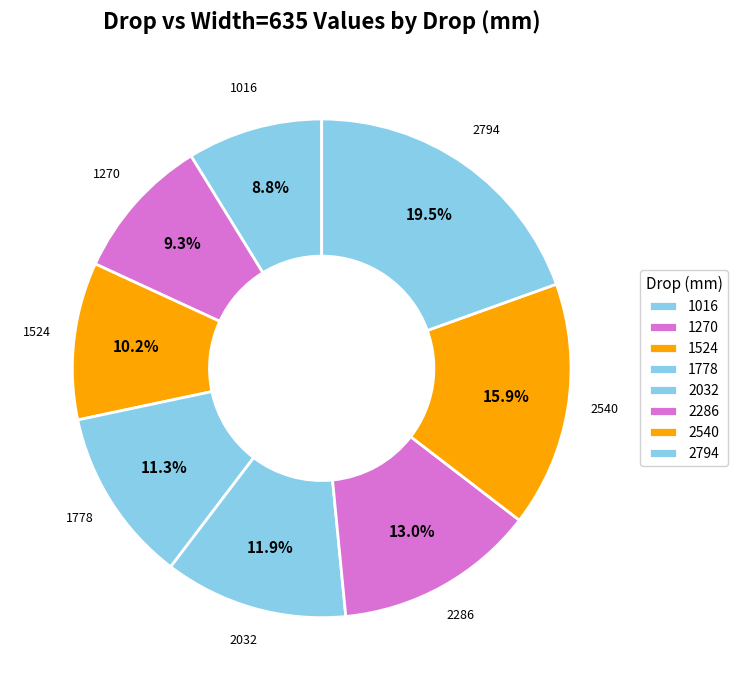

What is the smallest slice in the pie chart?

1016